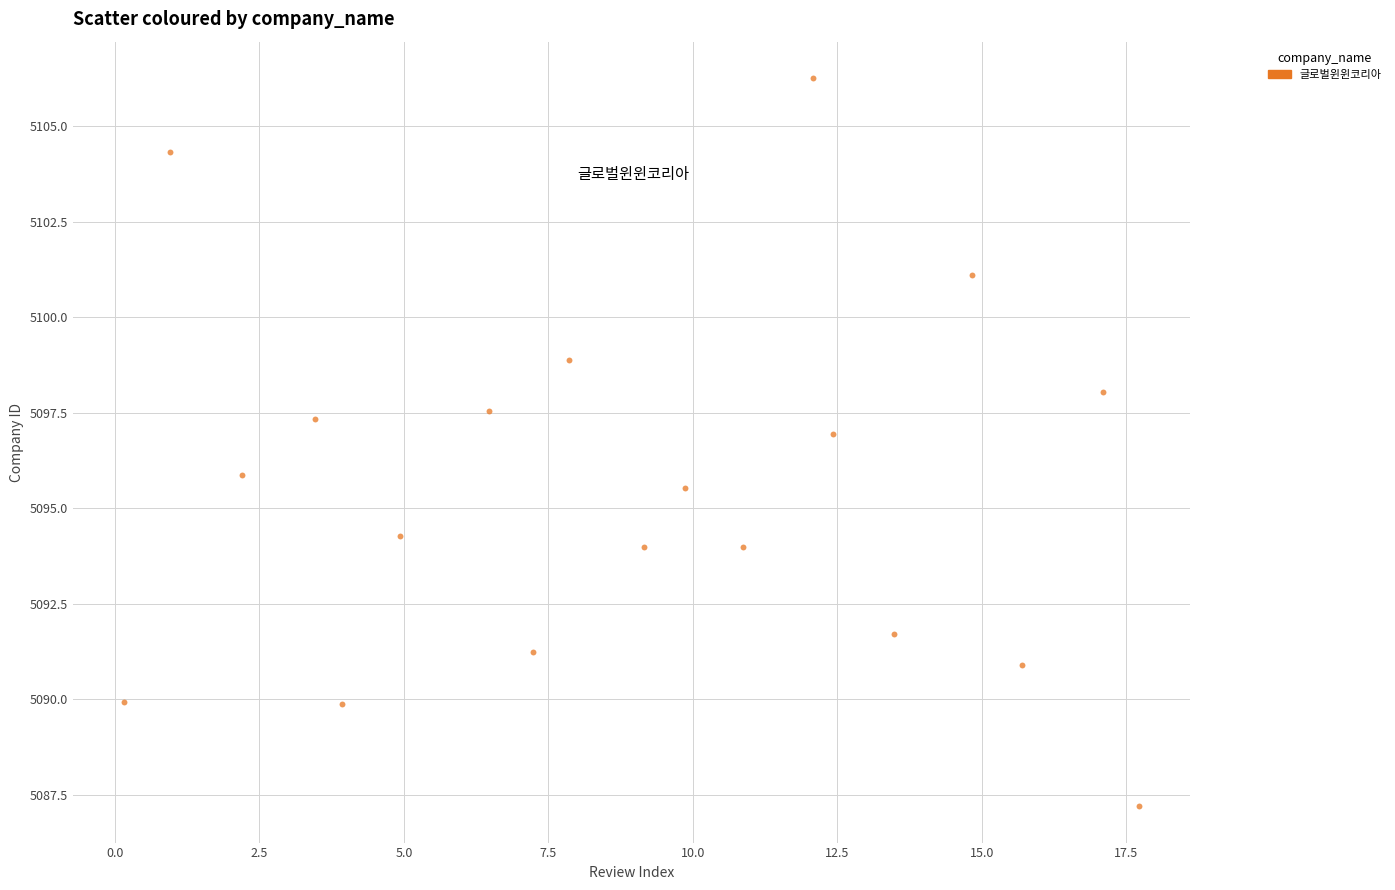

What is the range of Y values (max minus min)?

19.1